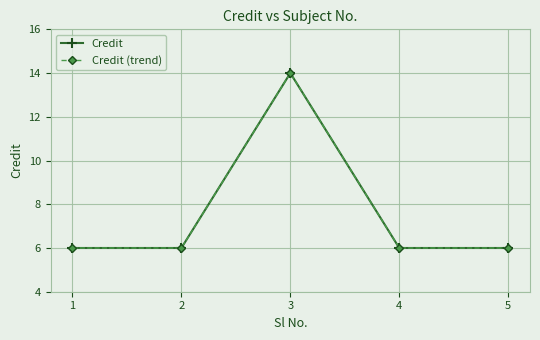

Reading right to left, transcribe all the data shown in this chart.

Credit: 5=6	4=6	3=14	2=6	1=6
Credit (trend): 5=6	4=6	3=14	2=6	1=6